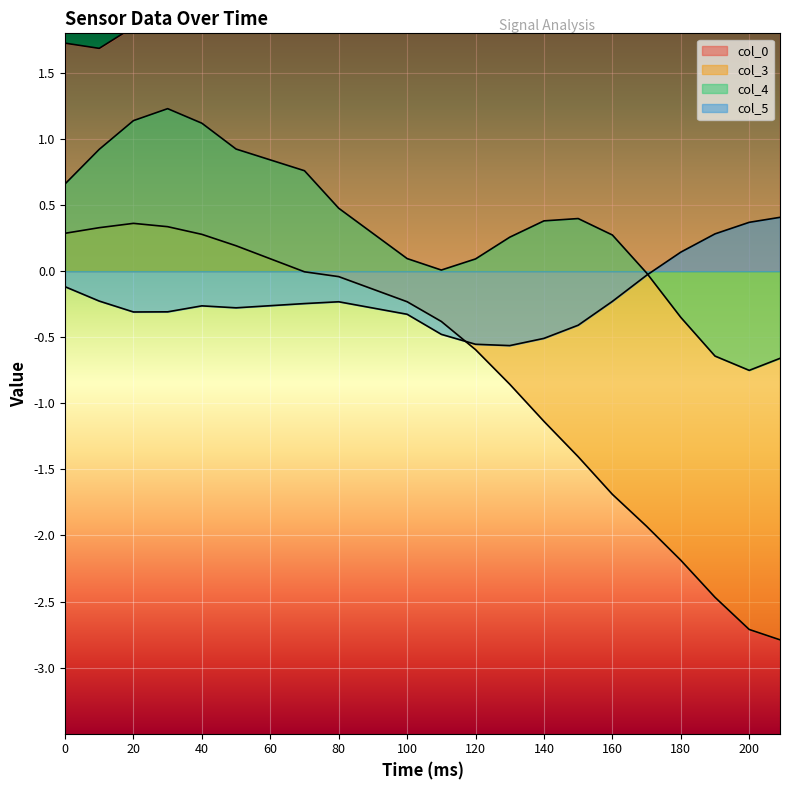

At which label does col_3 reach its peak?

20